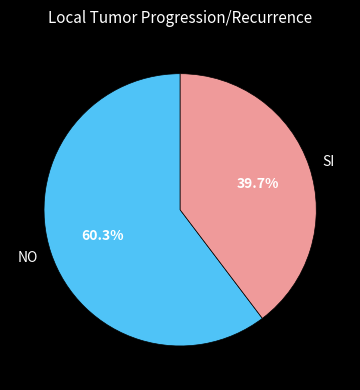

How many segments does this pie chart have?

2